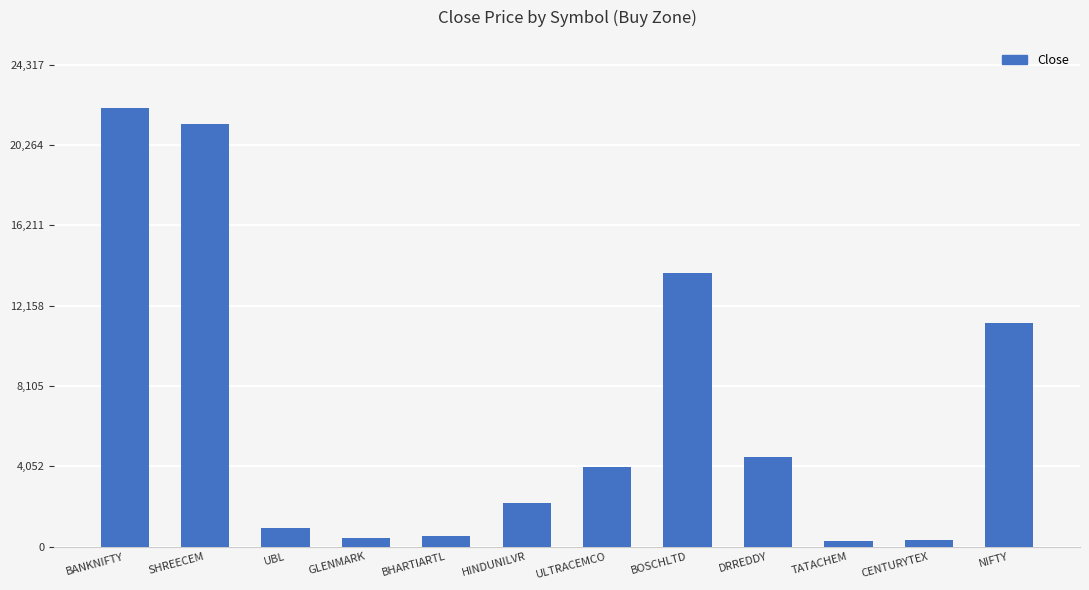

What is the difference between the maximum and minimum values?

21810.8